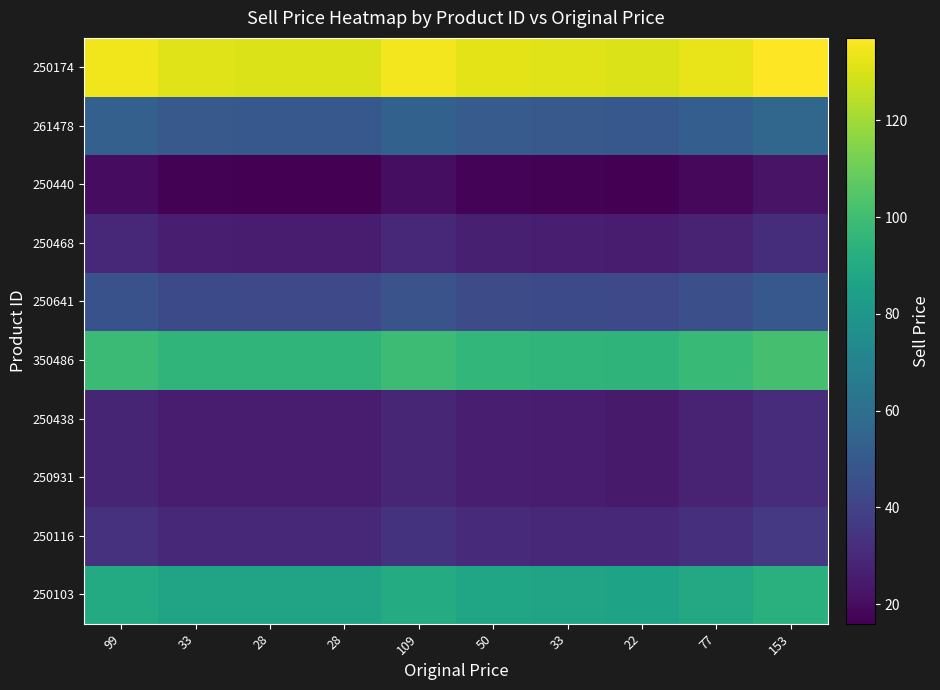

Reading left to right, list all the values displayed in this chart.

250103: 99=90.0	33=86.7	28=86.5	28=86.5	109=90.5	50=87.5	33=86.7	22=86.2	77=88.9	153=92.7
250116: 99=33.3	33=30.0	28=29.8	28=29.8	109=33.8	50=30.9	33=30.0	22=29.4	77=32.2	153=36.0
250931: 99=28.6	33=25.2	28=25.0	28=25.0	109=29.1	50=26.1	33=25.2	22=24.7	77=27.4	153=31.2
250438: 99=28.6	33=25.2	28=25.0	28=25.0	109=29.1	50=26.1	33=25.2	22=24.7	77=27.4	153=31.2
350486: 99=98.5	33=95.2	28=95.0	28=95.0	109=99.0	50=96.0	33=95.2	22=94.7	77=97.4	153=101.2
250641: 99=46.5	33=43.1	28=42.9	28=42.9	109=47.0	50=44.0	33=43.1	22=42.6	77=45.4	153=49.1
250468: 99=29.3	33=26.0	28=25.8	28=25.8	109=29.8	50=26.9	33=26.0	22=25.4	77=28.2	153=32.0
250440: 99=19.9	33=16.6	28=16.3	28=16.3	109=20.4	50=17.4	33=16.6	22=16.0	77=18.8	153=22.6
261478: 99=53.1	33=49.8	28=49.5	28=49.5	109=53.6	50=50.6	33=49.8	22=49.2	77=52.0	153=55.8
250174: 99=134.3	33=131.0	28=130.8	28=130.8	109=134.8	50=131.8	33=131.0	22=130.4	77=133.2	153=137.0